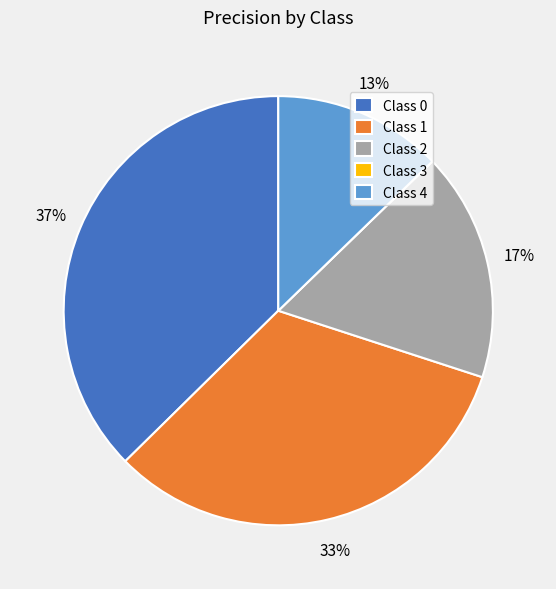

What percentage is the Class 0 slice, to the nearest percent?

37%